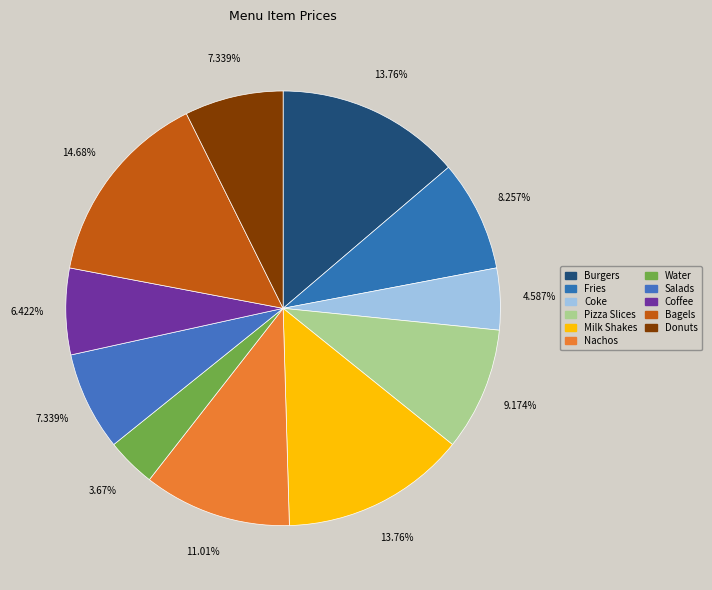

How many slices are in this pie chart?

11